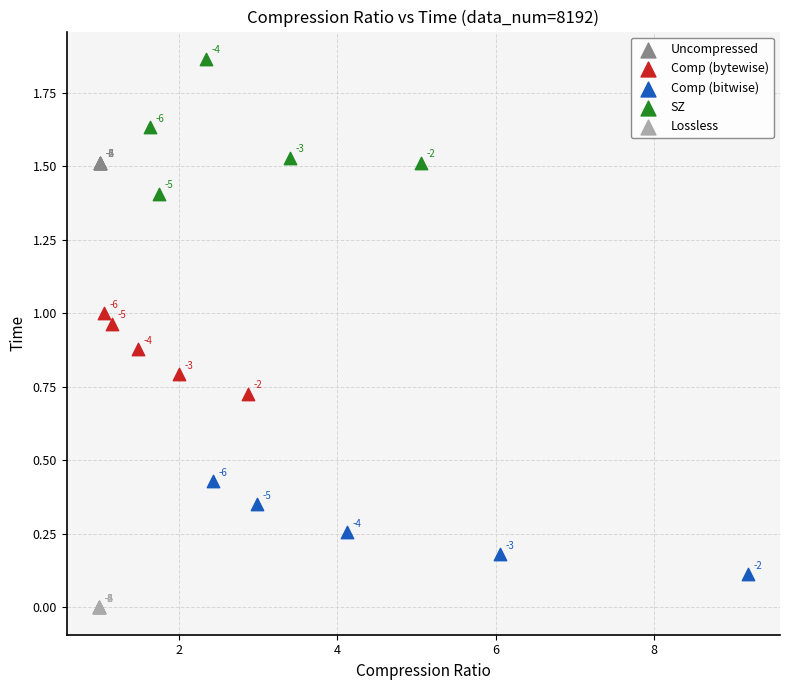

Which series reaches the minimum Y coordinate?

Lossless